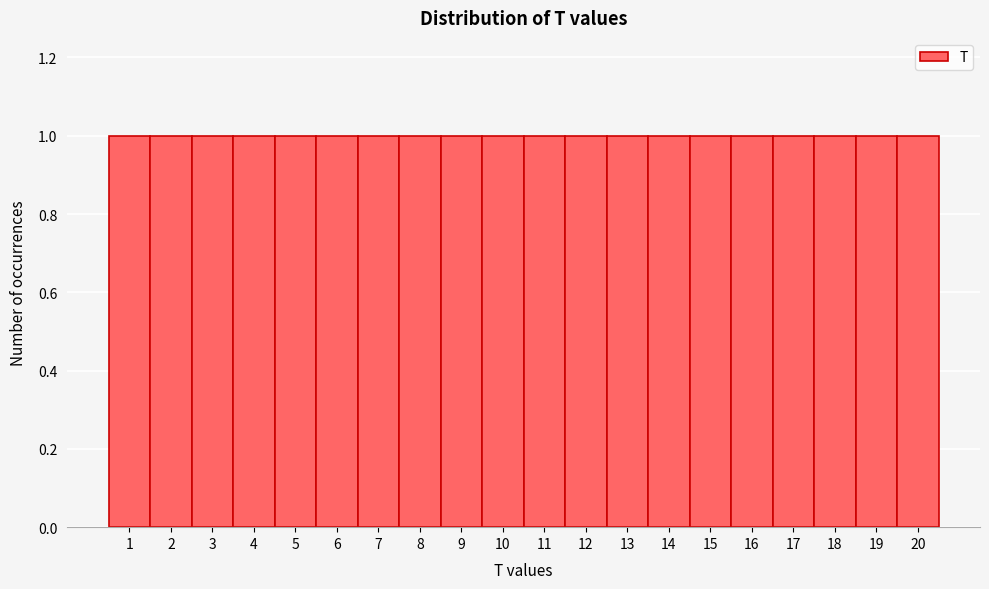

Reading left to right, list every bar in this chart as the range it spans on the x-axis followed by its height. The values are not printed on the chart, so give them approximately, as read against the axis.

0.5 to 1.5: 1
1.5 to 2.5: 1
2.5 to 3.5: 1
3.5 to 4.5: 1
4.5 to 5.5: 1
5.5 to 6.5: 1
6.5 to 7.5: 1
7.5 to 8.5: 1
8.5 to 9.5: 1
9.5 to 10.5: 1
10.5 to 11.5: 1
11.5 to 12.5: 1
12.5 to 13.5: 1
13.5 to 14.5: 1
14.5 to 15.5: 1
15.5 to 16.5: 1
16.5 to 17.5: 1
17.5 to 18.5: 1
18.5 to 19.5: 1
19.5 to 20.5: 1